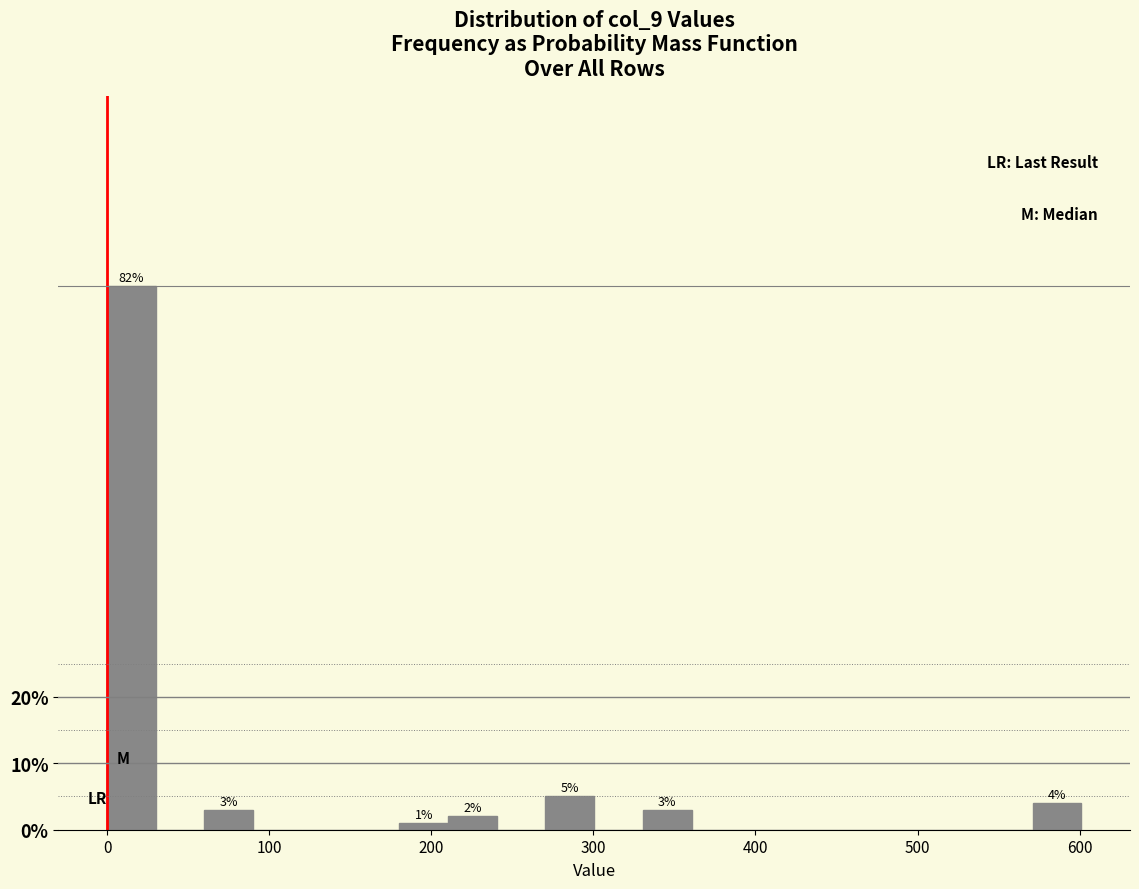

Around what value on the x-axis is the tallest bar? Give the approximate position of its centre, as read against the axis.

20